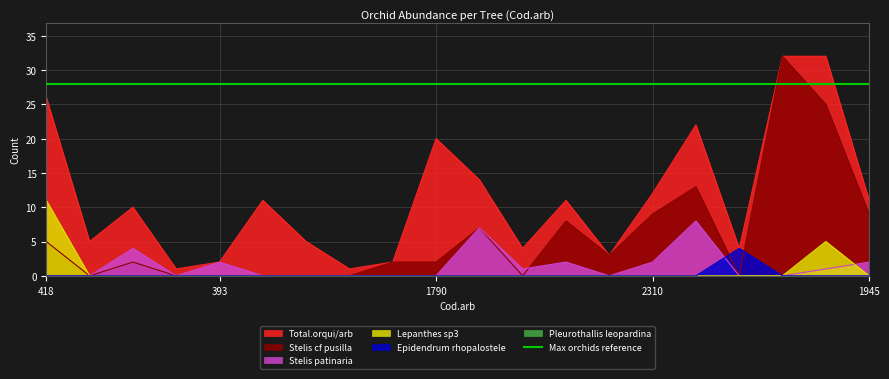

Which category has the highest value in the Total.orqui/arb series?

1823